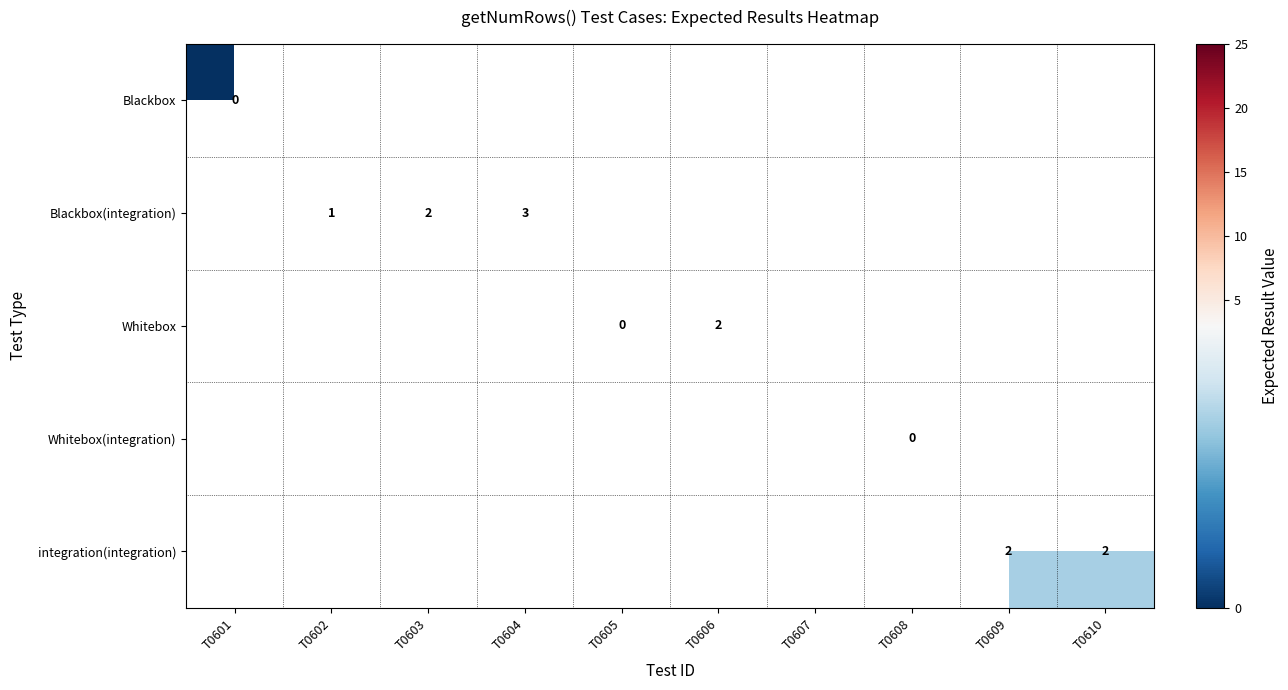

Between T0605 and T0601, which is larger?

T0601